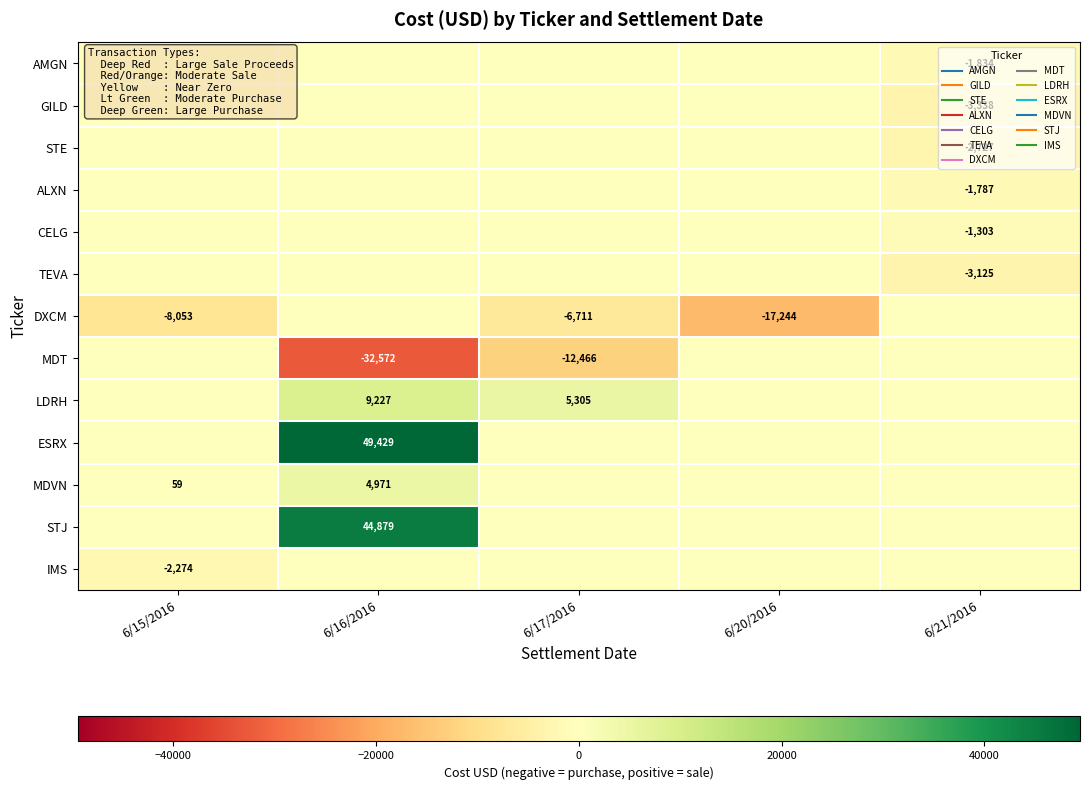

Rank the series at 6/20/2016 from lowest to highest value.

DXCM, AMGN, GILD, STE, ALXN, CELG, TEVA, MDT, LDRH, ESRX, MDVN, STJ, IMS